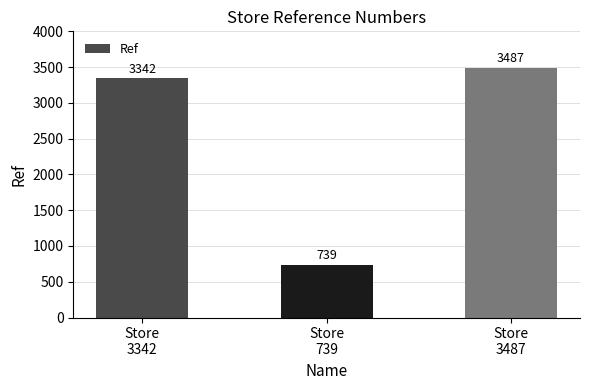

Approximately how many times larger is the value at Store
3342 compared to Store
739?

4.5